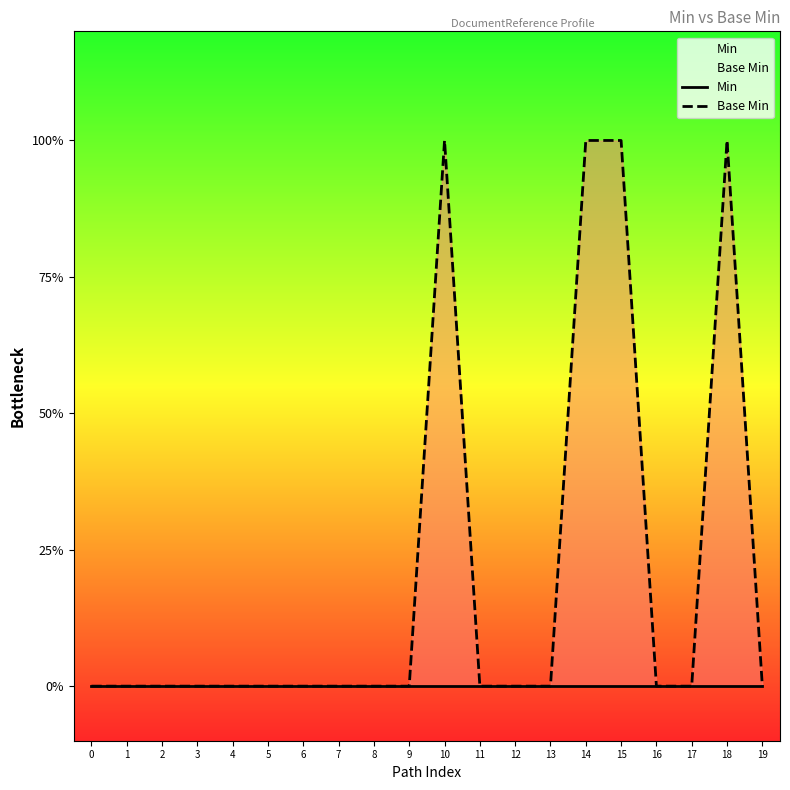

Does the chart display data point markers on the line(s)?

No